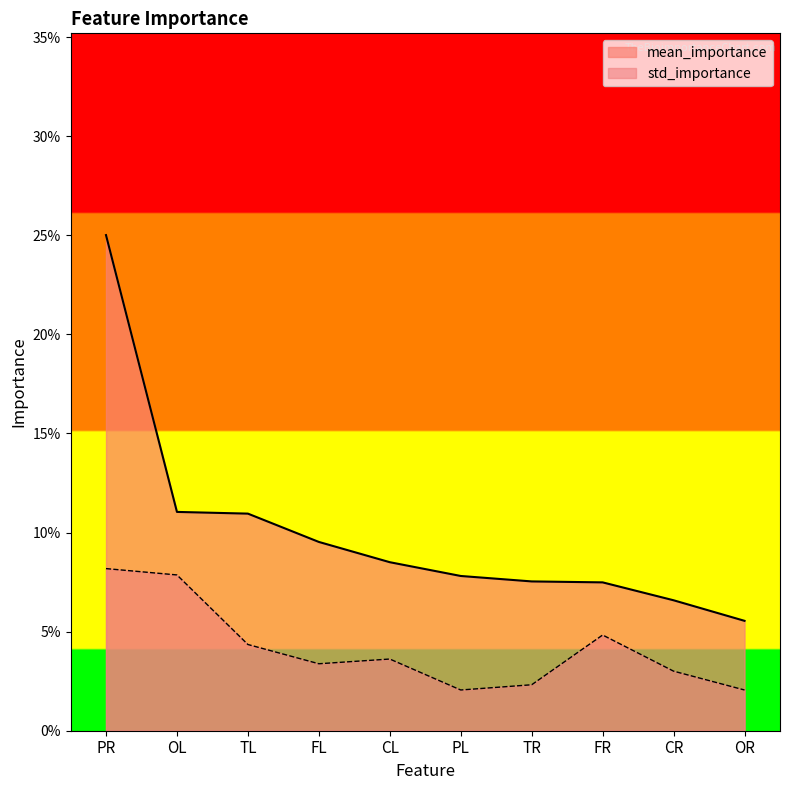

How many categories are shown in the chart?

10